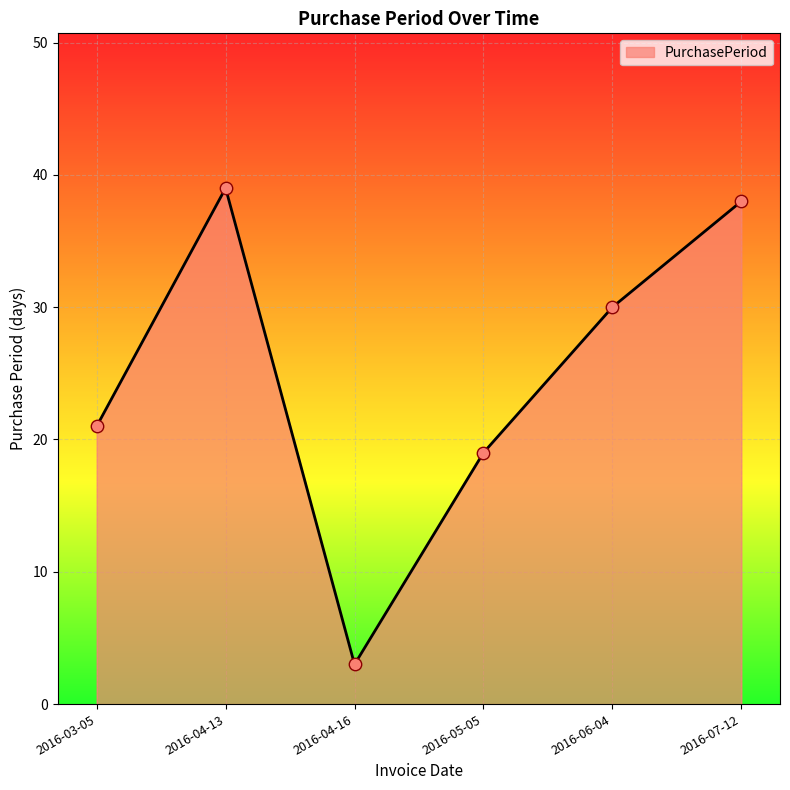

What is the ratio of the value at 2016-05-05 to the value at 2016-06-04?

0.6